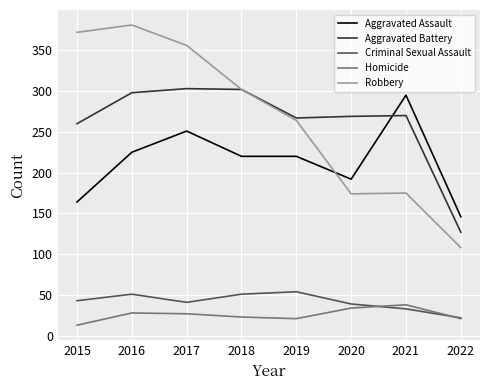

What are all the series names shown in the legend?

Aggravated Assault, Aggravated Battery, Criminal Sexual Assault, Homicide, Robbery